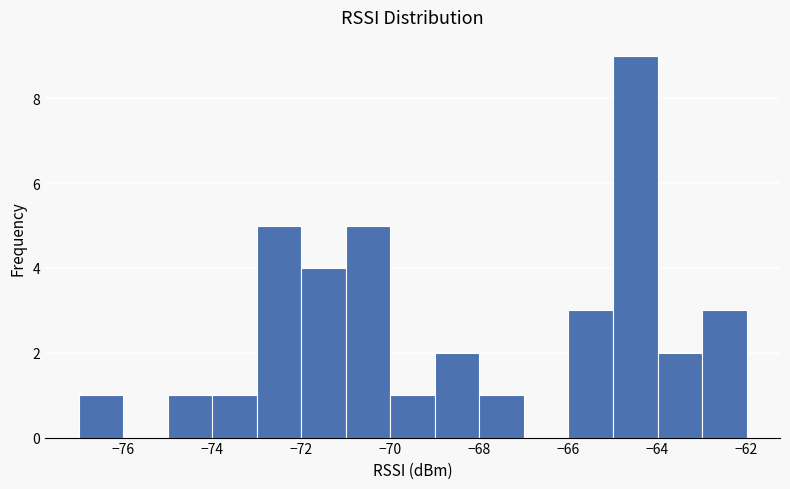

Which range on the x-axis has the tallest bar?

-65 to -64